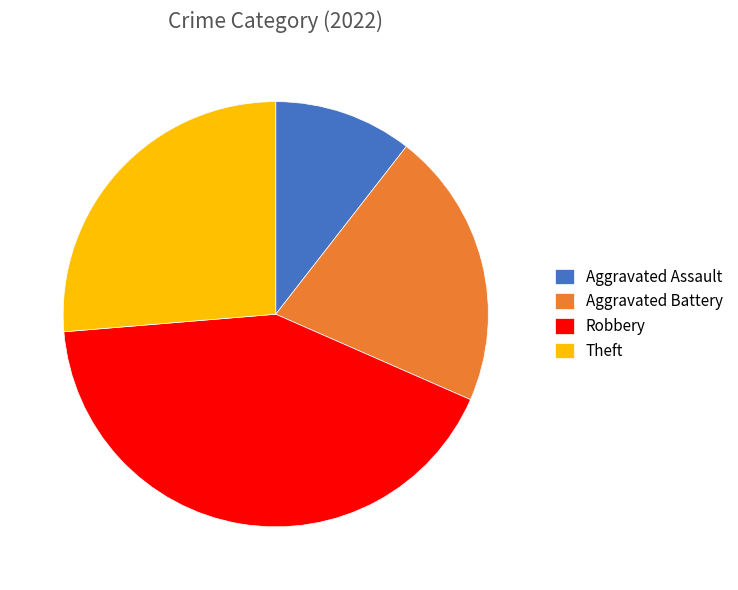

Do Theft and Aggravated Assault together represent more than half of the pie?

No